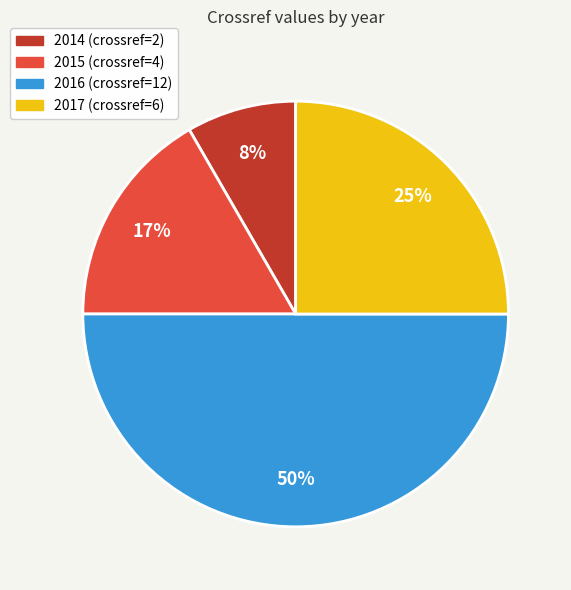

How many slices are in this pie chart?

4